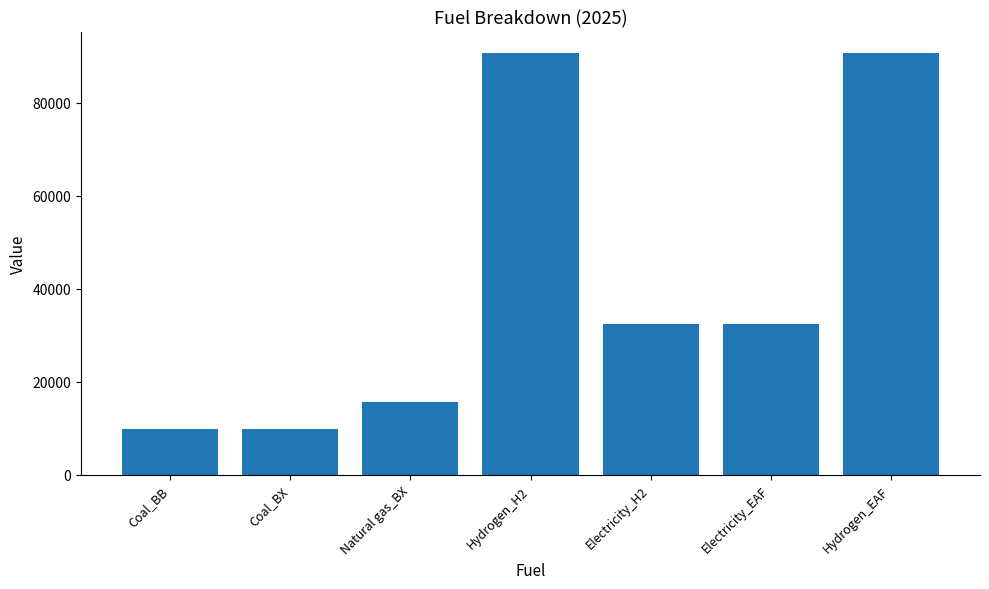

What is the greatest value displayed?

90716.7